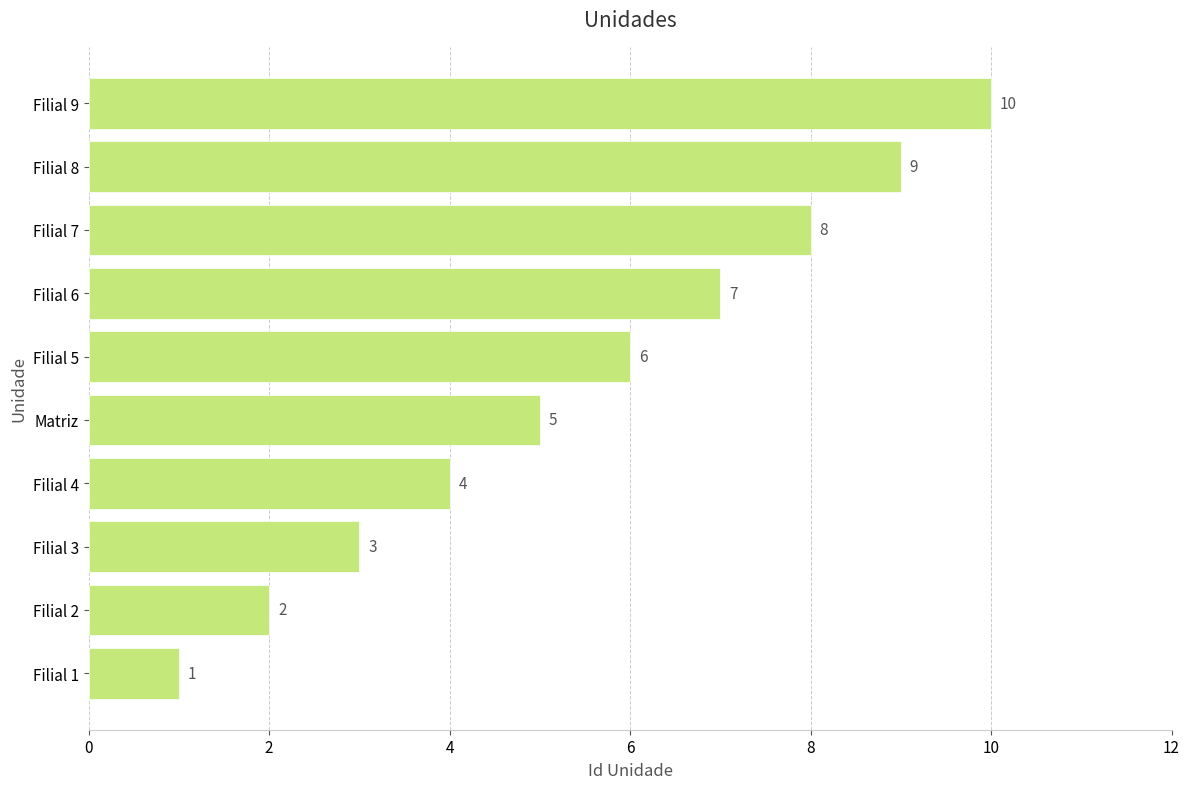

At which label is the value closest to 5?

Matriz